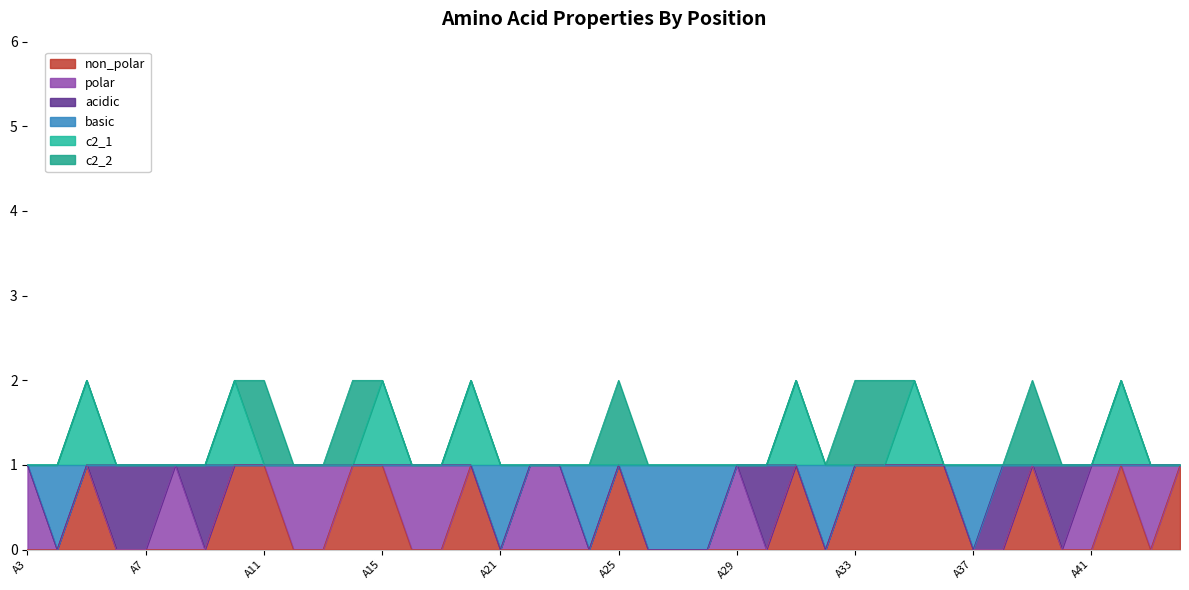

What are all the series names shown in the legend?

non_polar, polar, acidic, basic, c2_1, c2_2